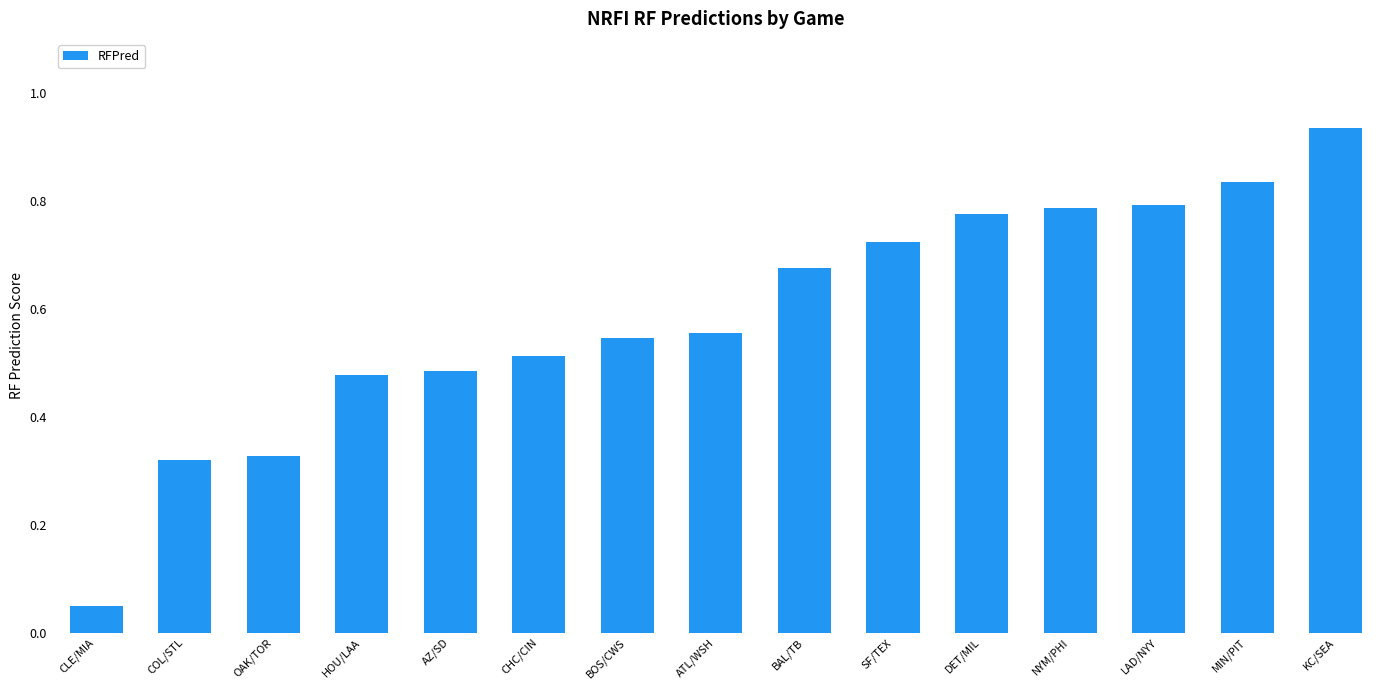

What is the label of the 8th bar from the right?

ATL/WSH